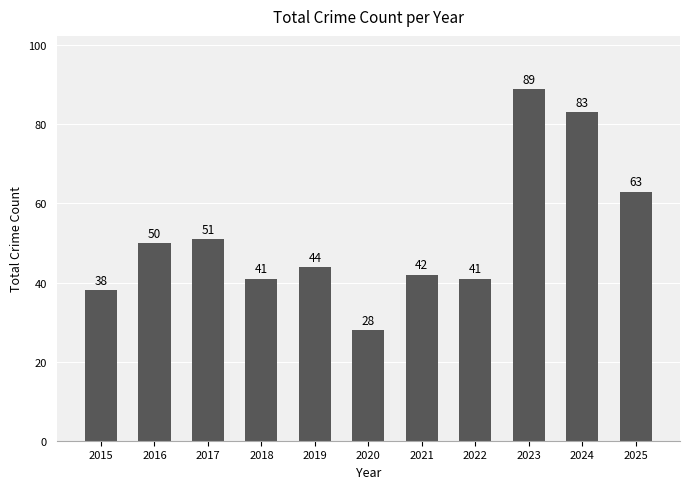

What is the value of the 11th bar from the left?

63